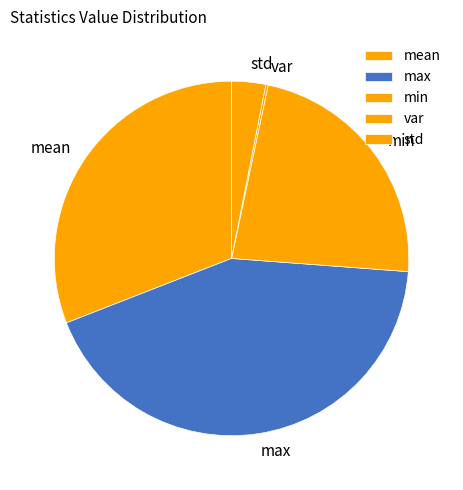

Is it true that min is 23% of the pie?

True